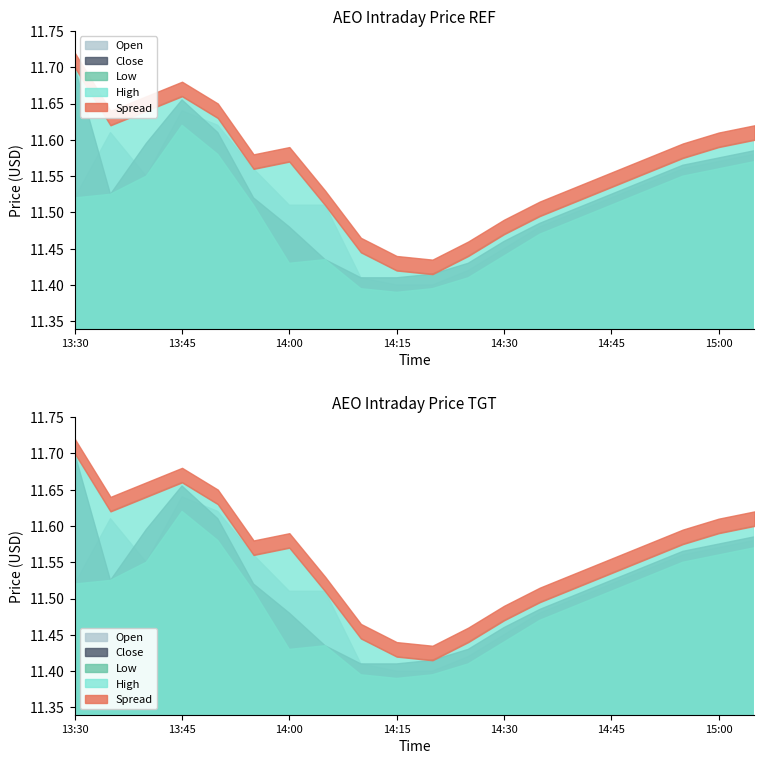

What is the sum of the Open values at 14:10 and 13:35?

23.0